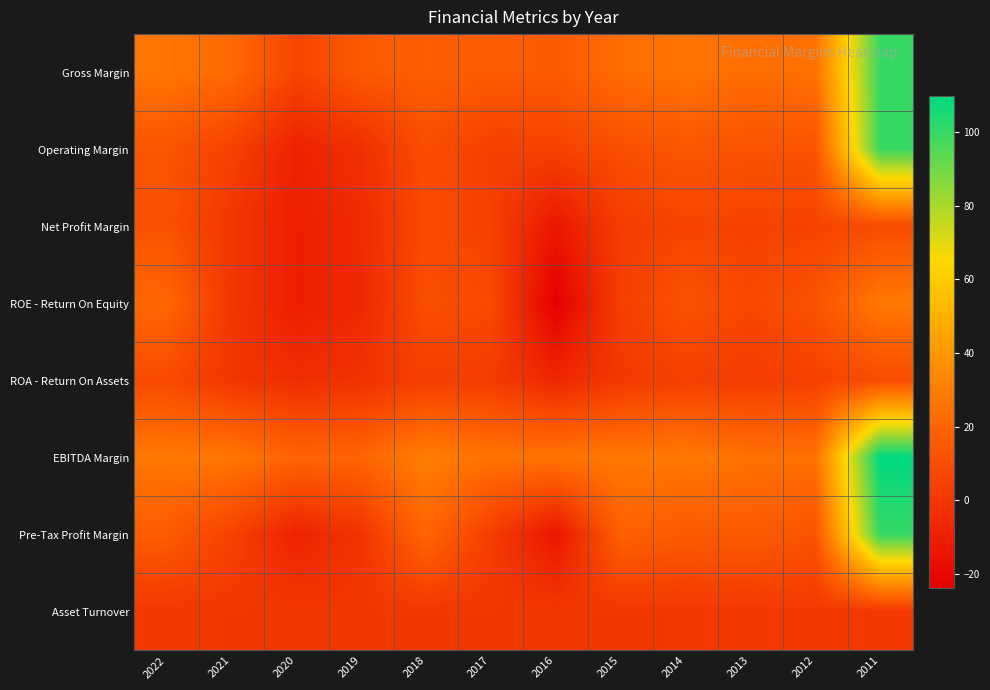

What is the total value across all series at 2014?

107.7